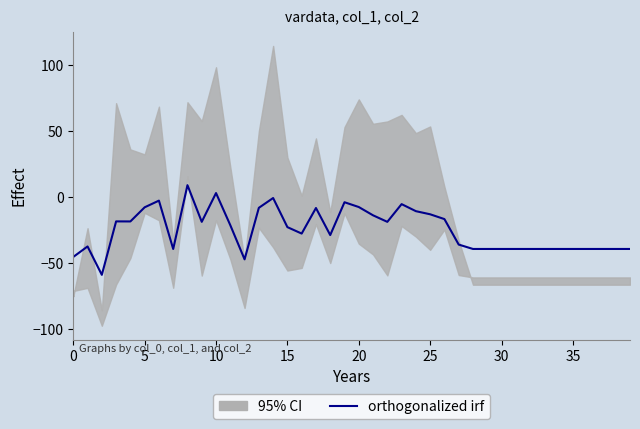

True or false: the data has more than 0 interior local peaks.

True